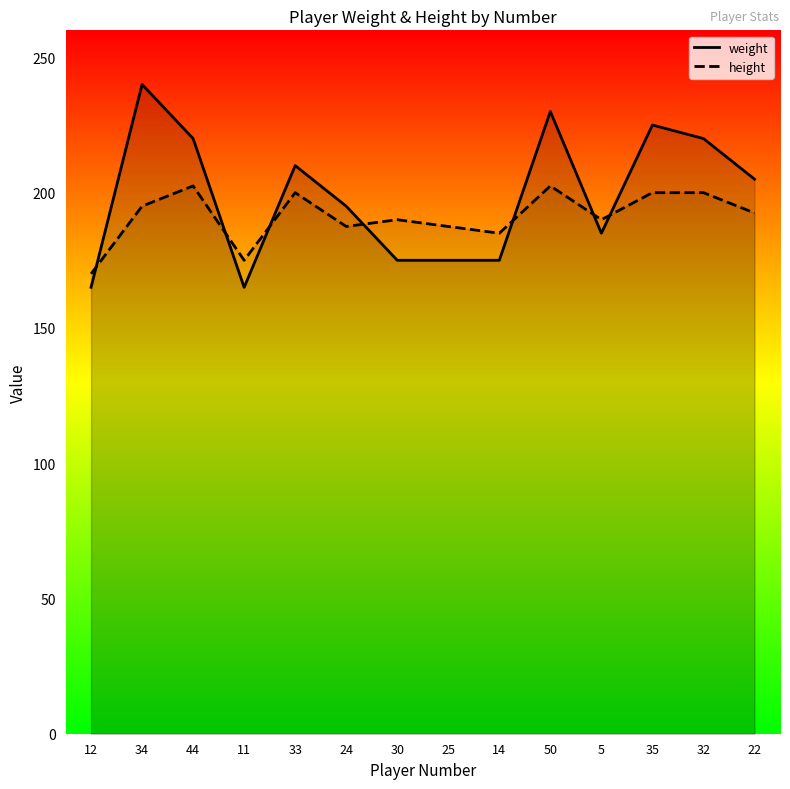

What position from the right is 50?

5